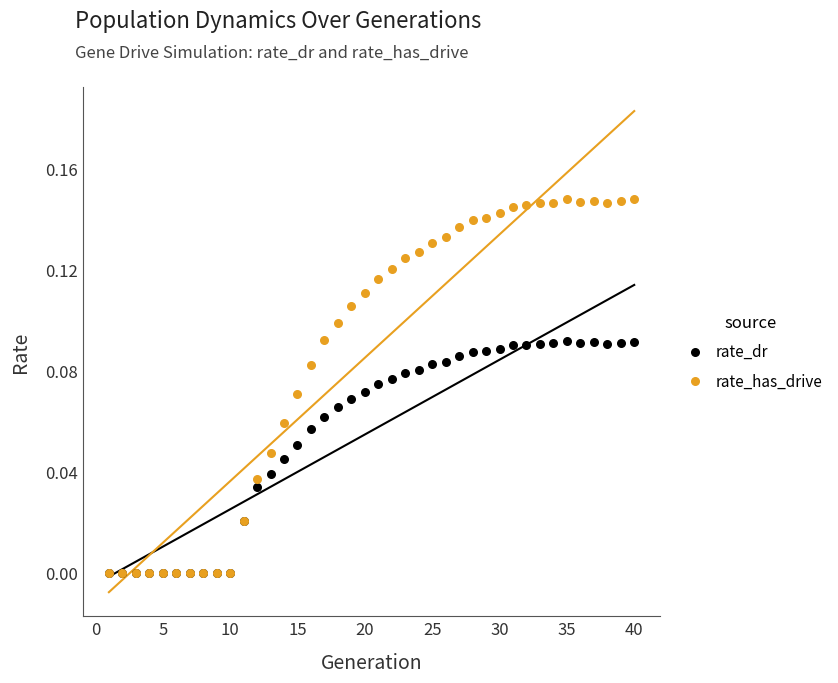

Which series contains the highest Y value?

rate_has_drive